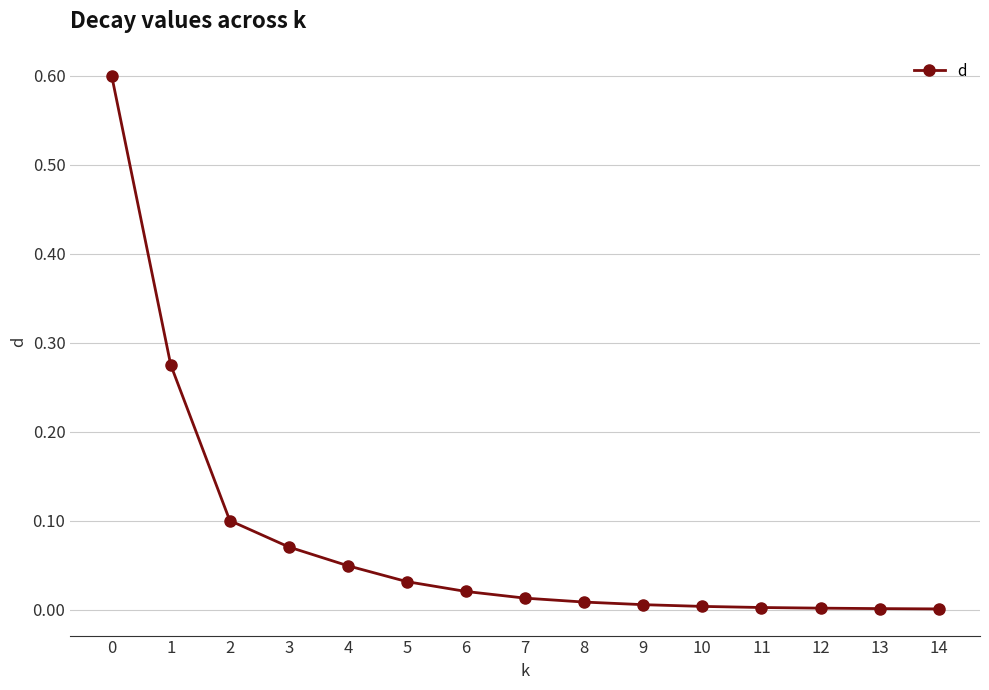

What is the greatest value displayed?

0.6